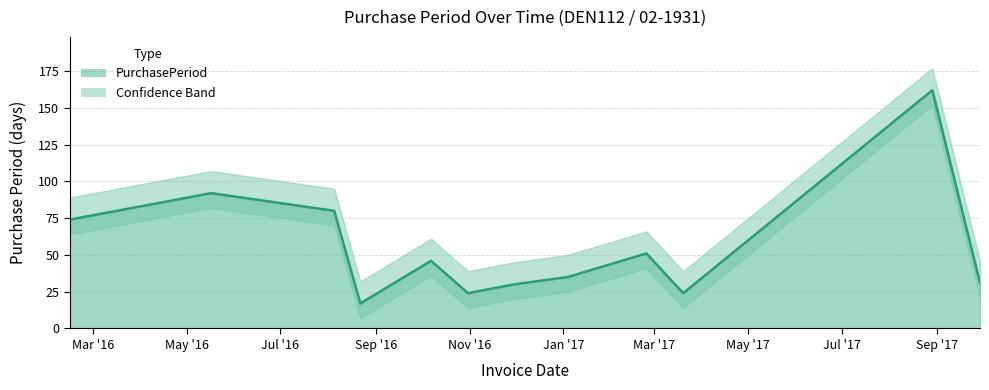

How many lines are shown in the chart?

1